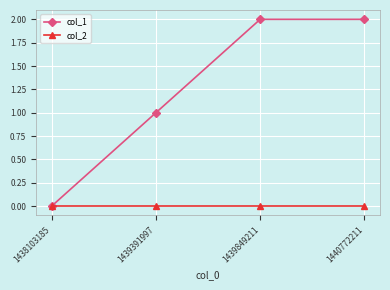

List the series in order of their peak value, highest first.

col_1, col_2